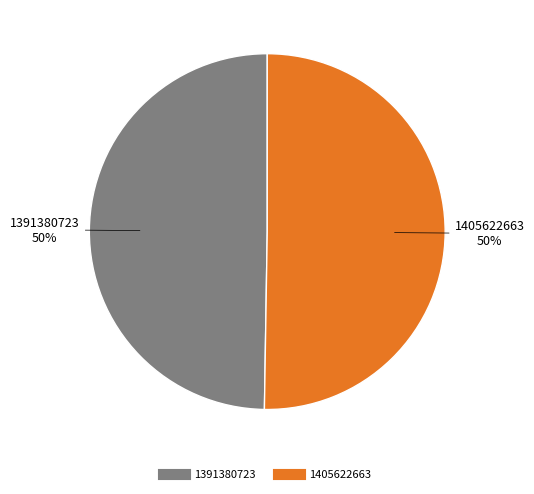

What percentage is the 1391380723 slice, to the nearest percent?

50%